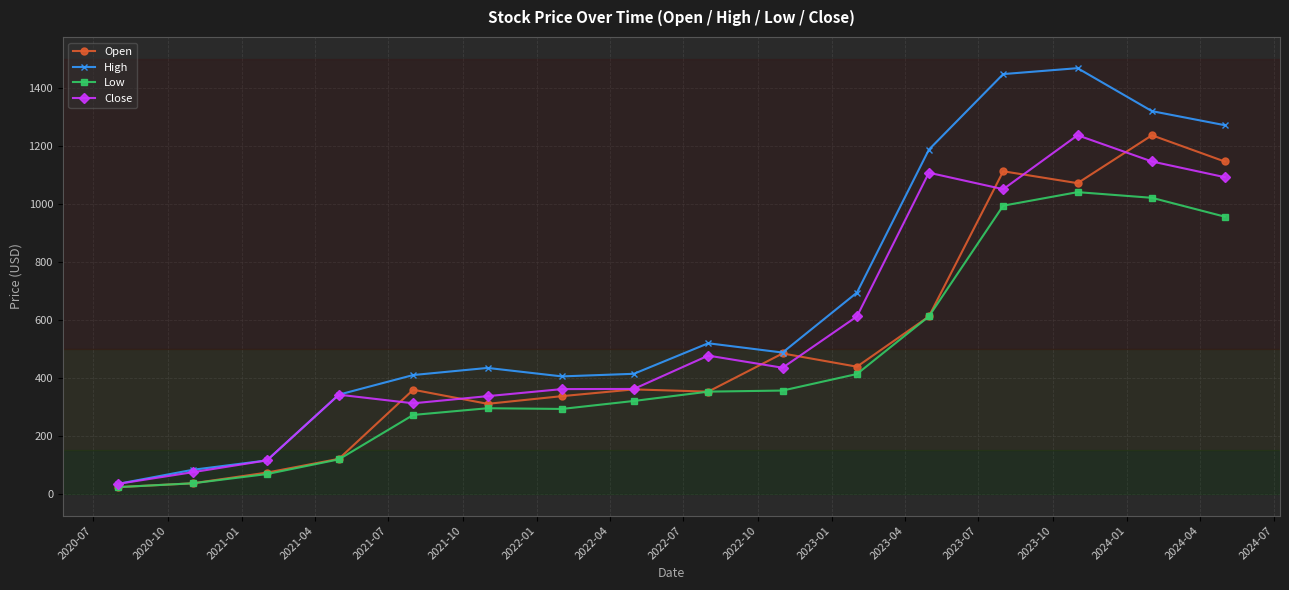

What is the highest value of the High series?

1467.4